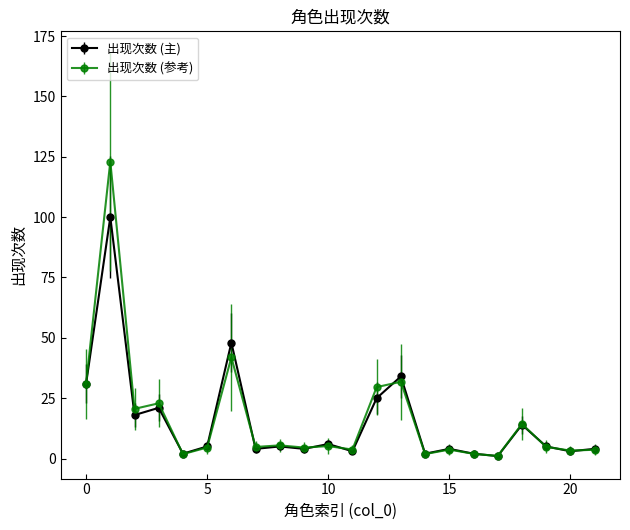

How many data points does each series have?

22